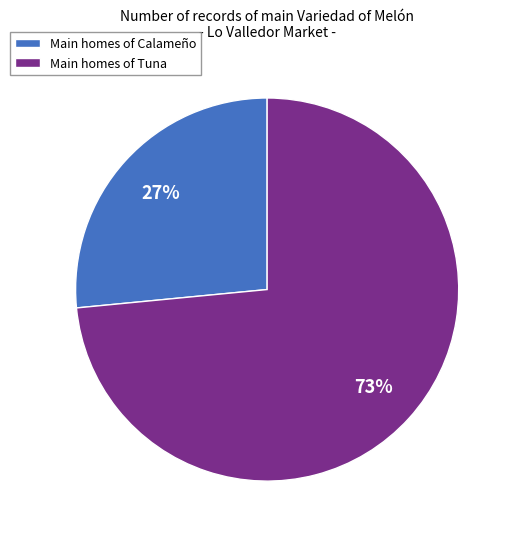

How many slices are in this pie chart?

2